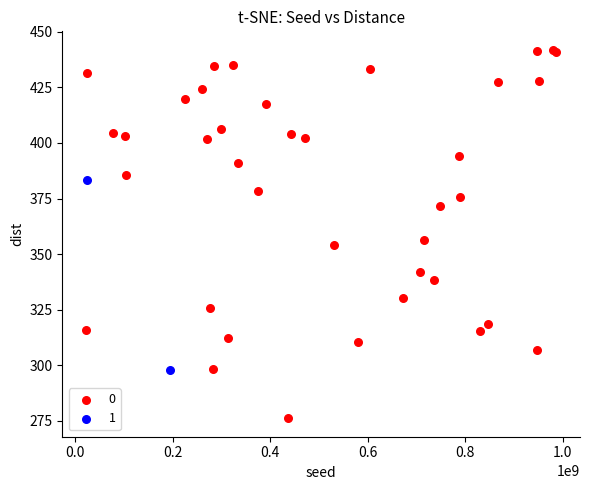

What are all the series names shown in the legend?

0, 1